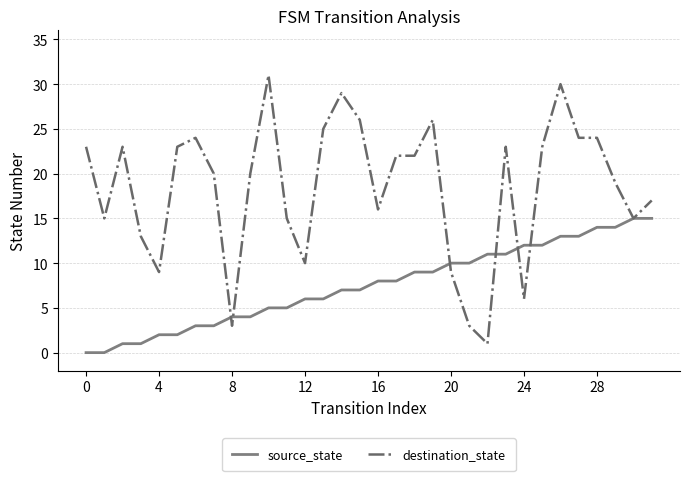

List the series in order of their overall mean, highest first.

destination_state, source_state